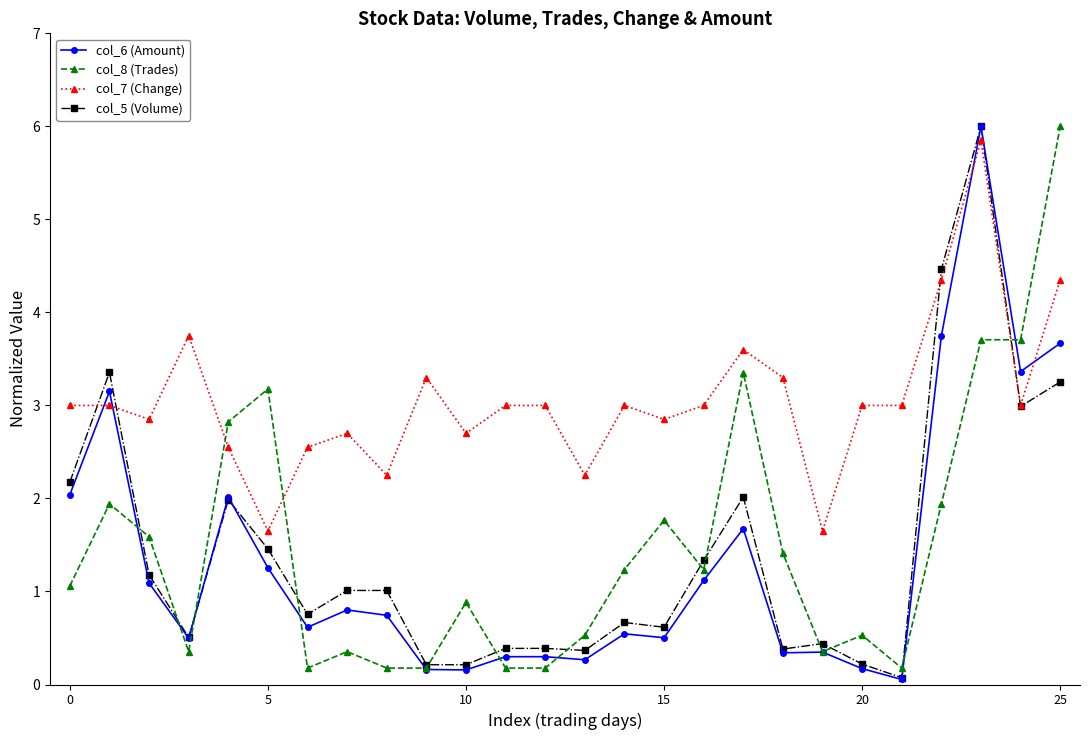

What is the average value of the col_6 (Amount) series?

1.3